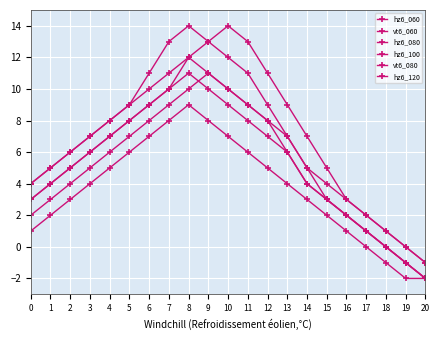

Does the chart display data point markers on the line(s)?

Yes